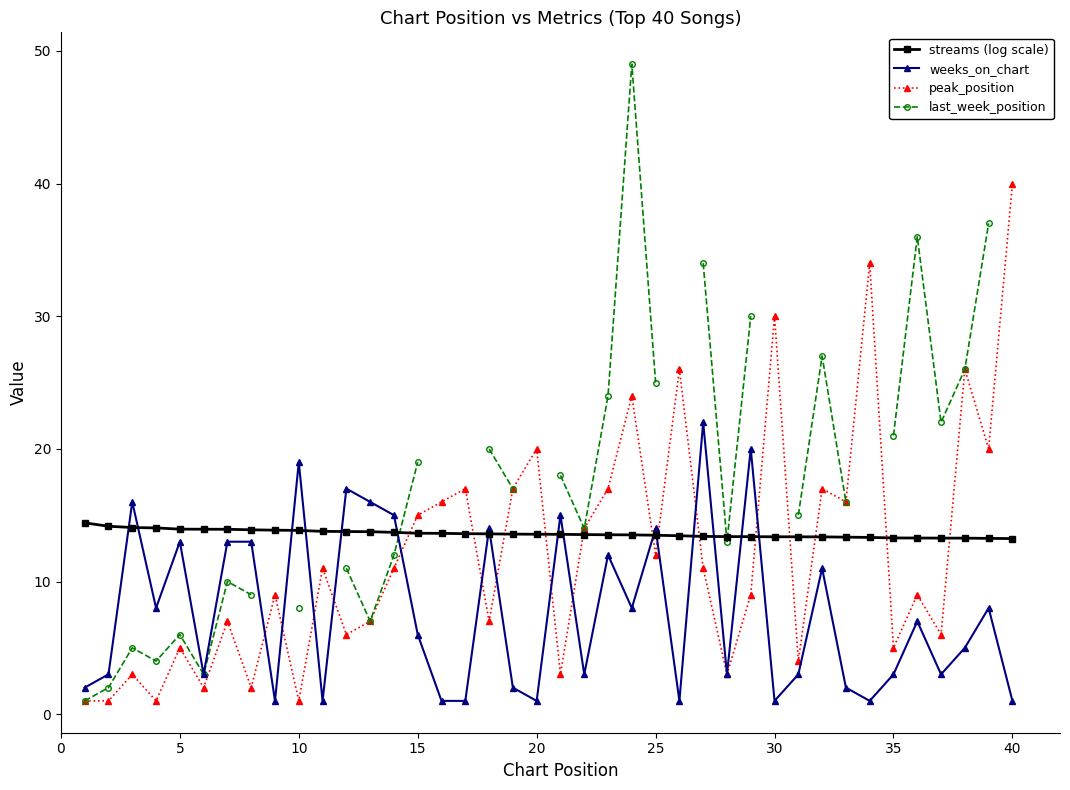

What is the maximum value for weeks_on_chart?

22.0